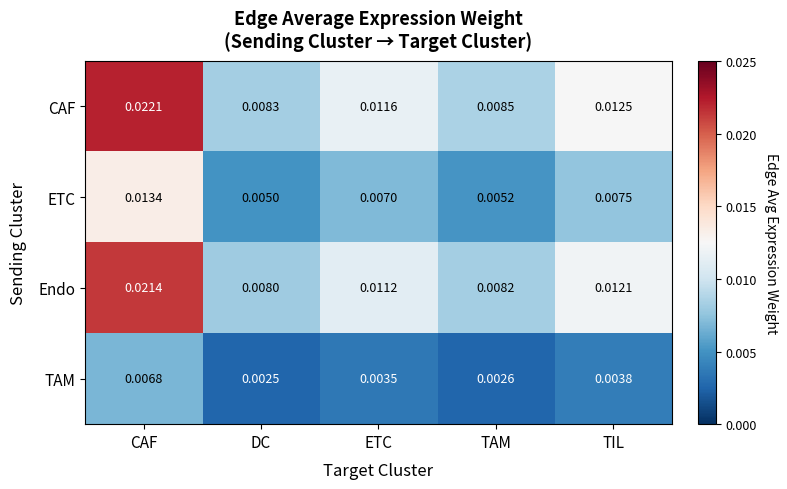

Which series has the largest range (max minus min)?

CAF